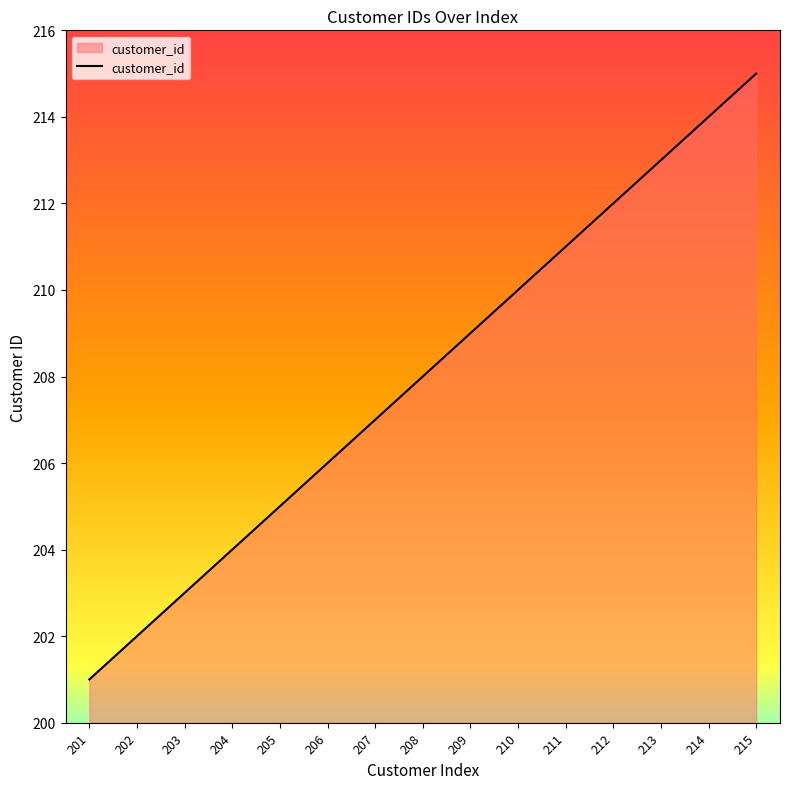

What is the difference between the maximum and minimum values?

14